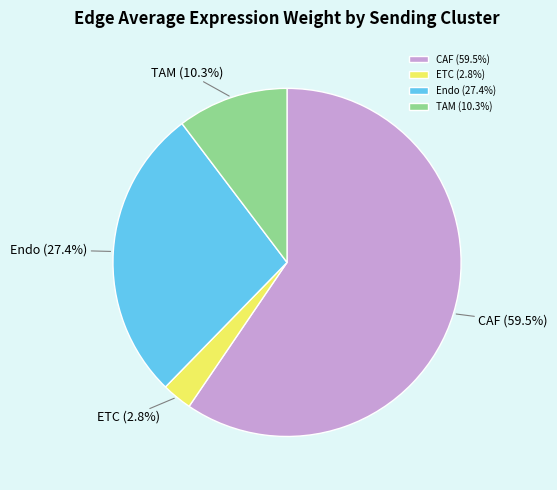

Is there a majority slice in this chart?

Yes